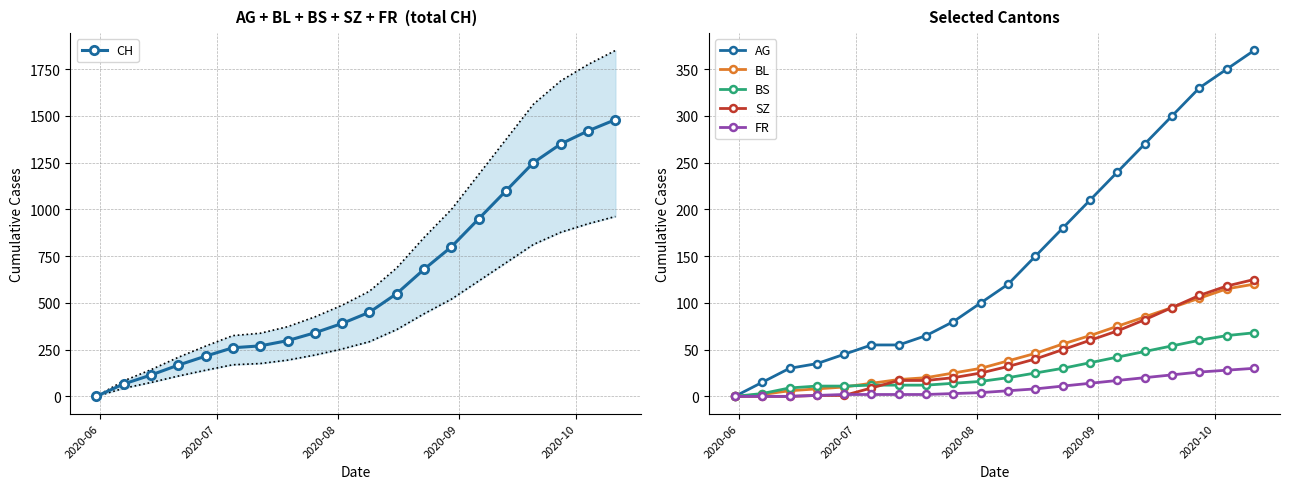

True or false: CH and BL cross at least once.

False